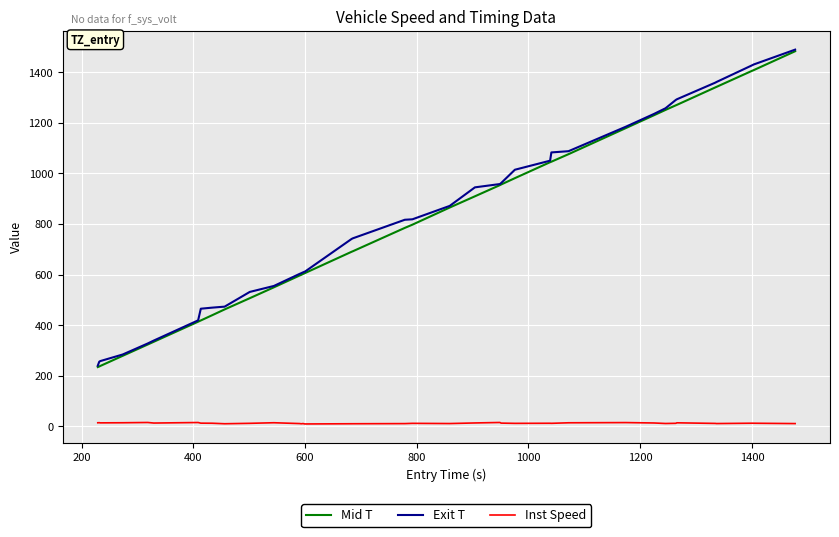

True or false: Inst Speed and Exit T intersect in this chart.

False